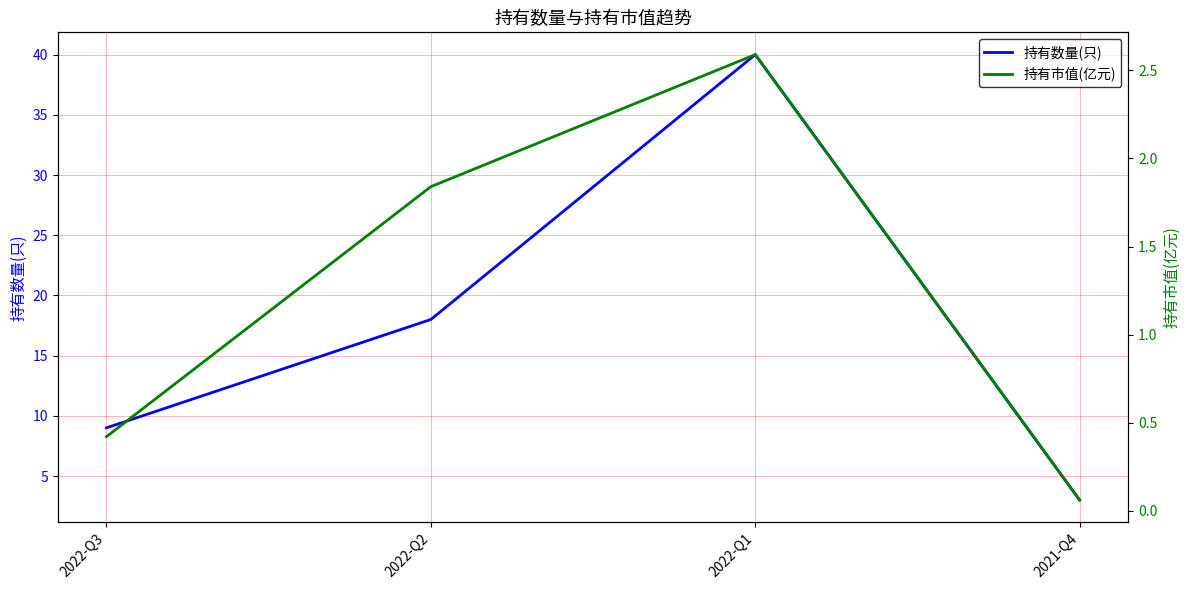

Between 2022-Q2 and 2021-Q4, which series saw the biggest shift?

持有数量(只)